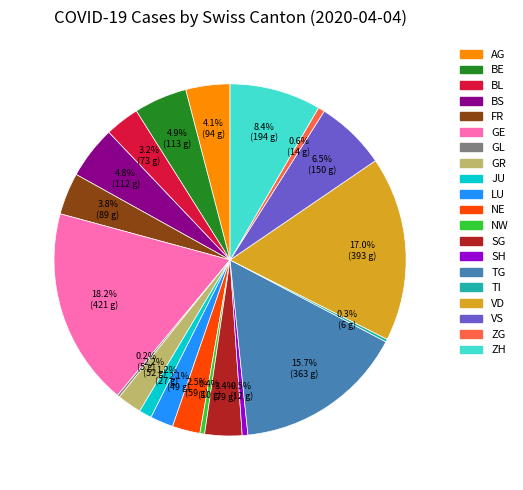

Does any single category account for the majority?

No